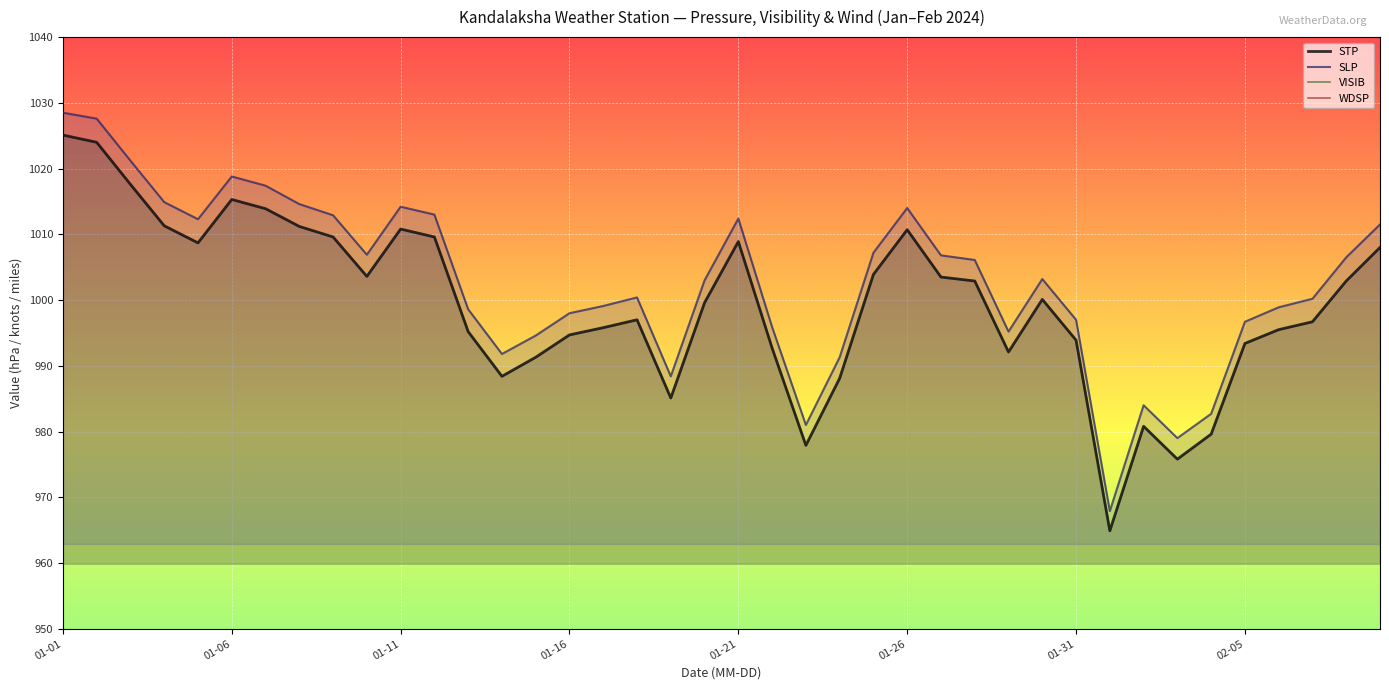

Is it true that SLP equals 1336.5 at 02-05?

False